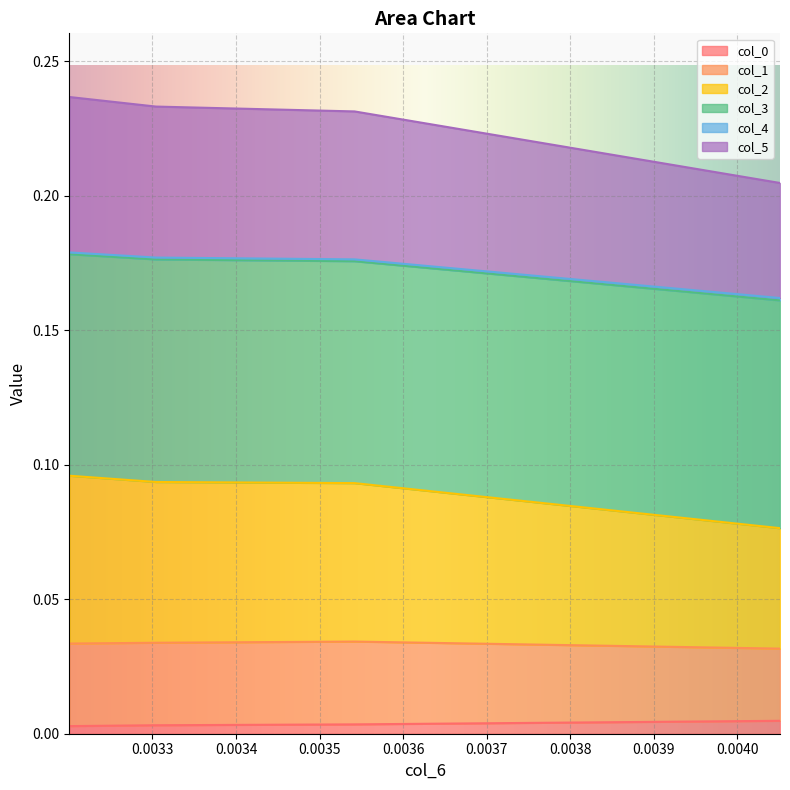

Which label corresponds to the largest value in the chart?

0.0032006067752365103